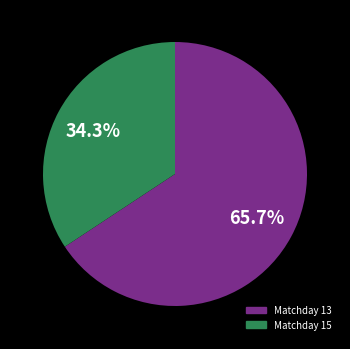

Is there a majority slice in this chart?

Yes